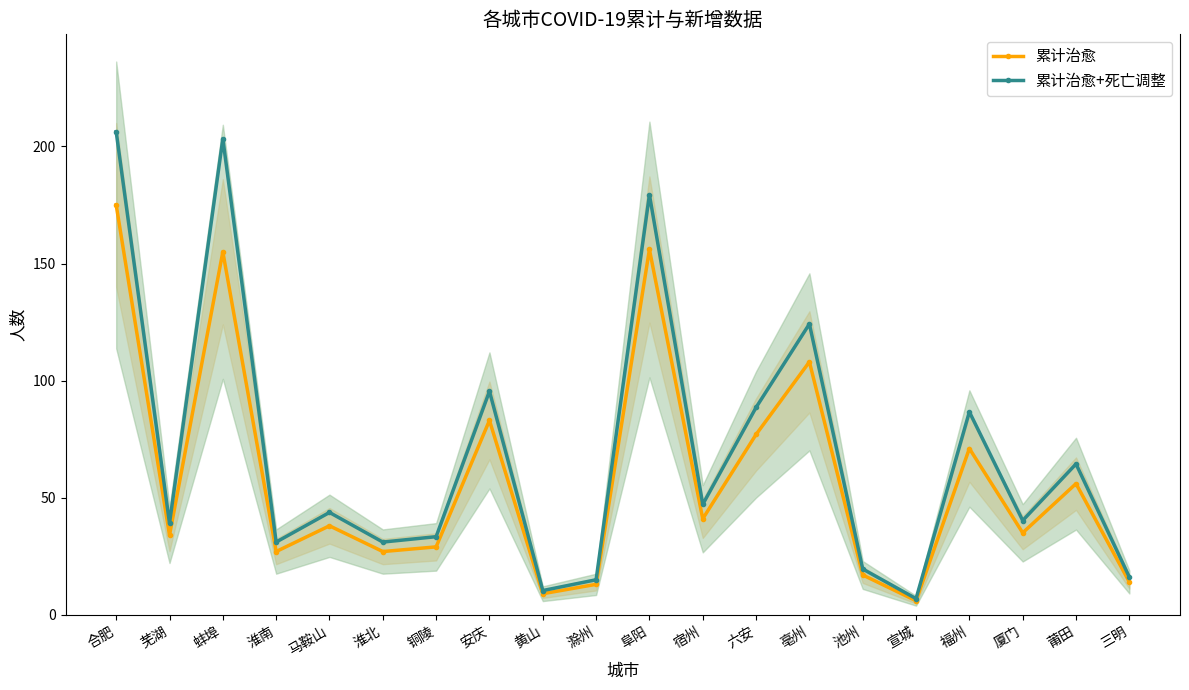

True or false: 累计治愈 and 累计治愈+死亡调整 intersect in this chart.

False